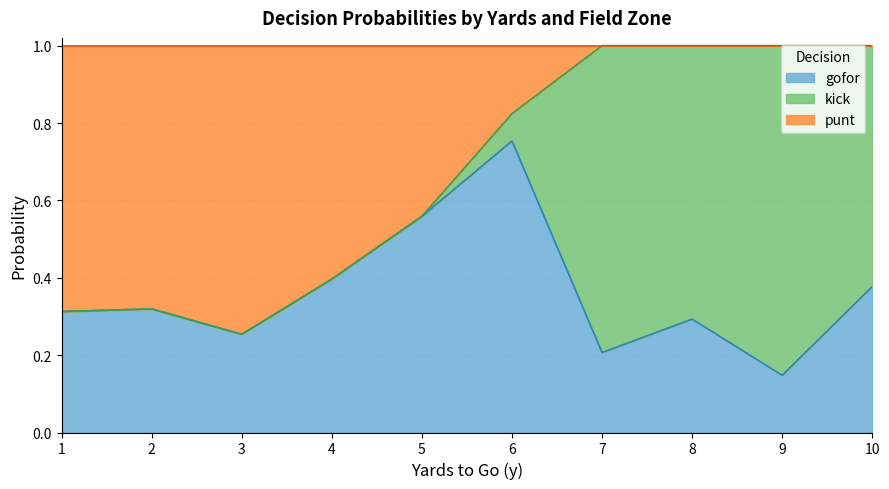

Which category has the highest value in the gofor series?

6